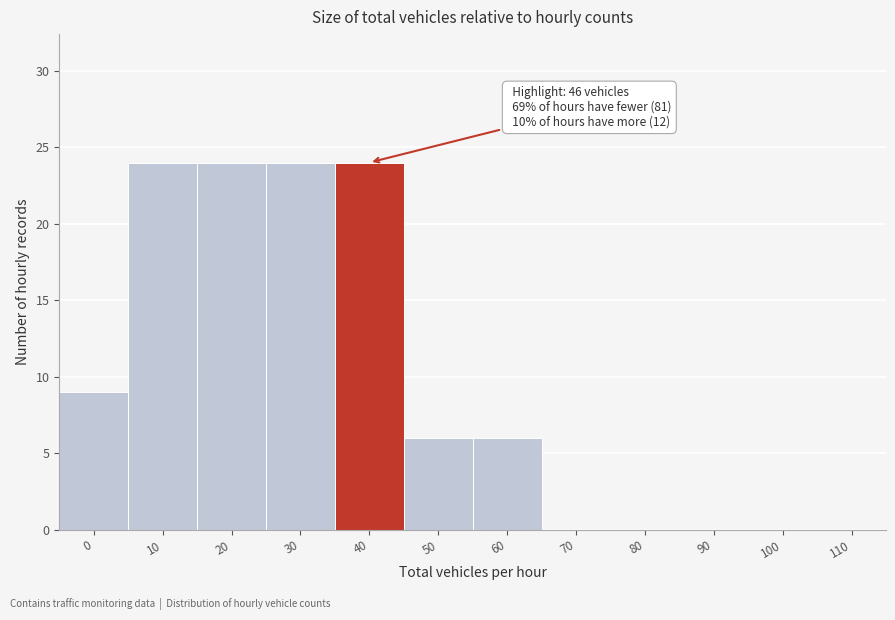

Reading left to right, transcribe all the data shown in this chart.

0=9	10=24	20=24	30=24	40=24	50=6	60=6	70=0	80=0	90=0	100=0	110=0